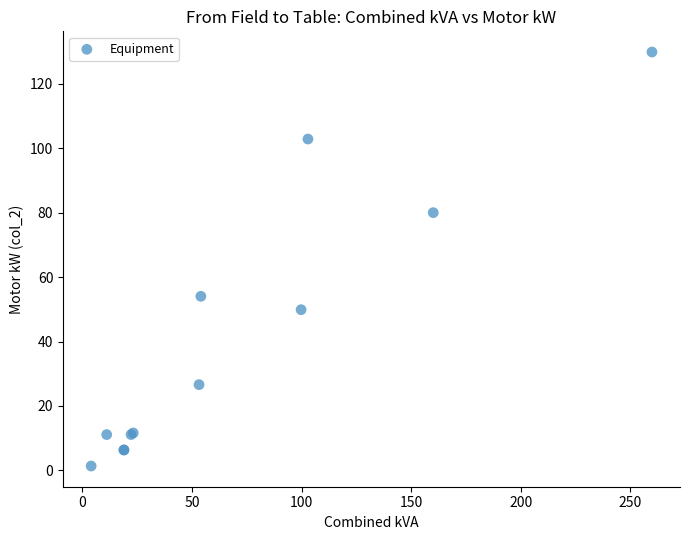

What Y value in the scatter plot is closest to 65?

54.0